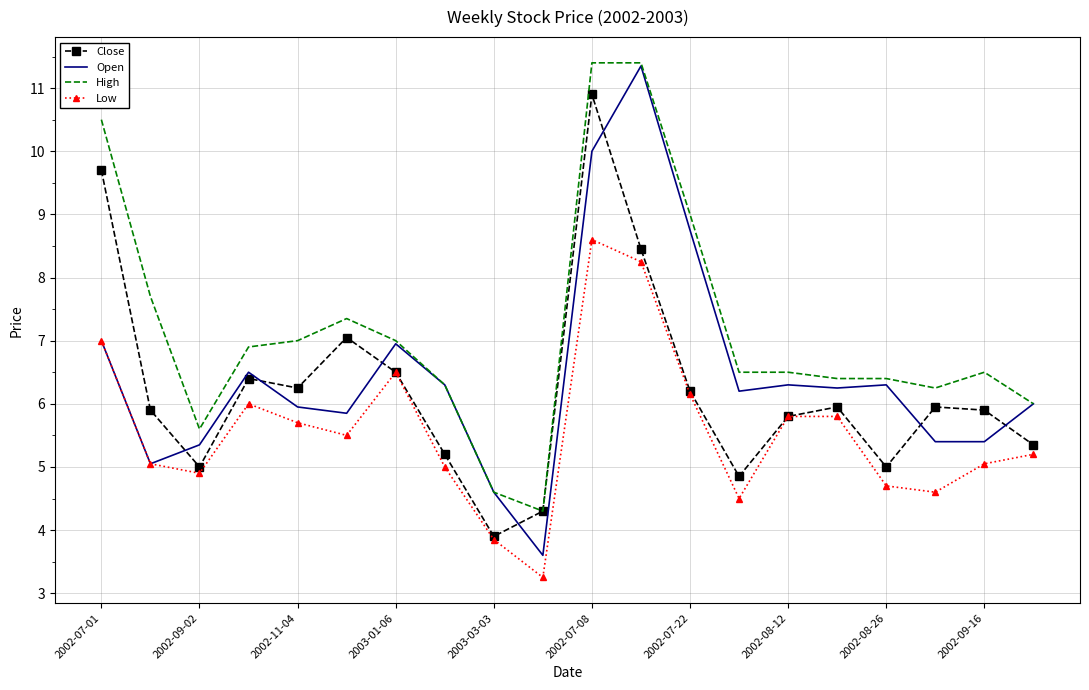

How many times do Close and Open cross each other?

7